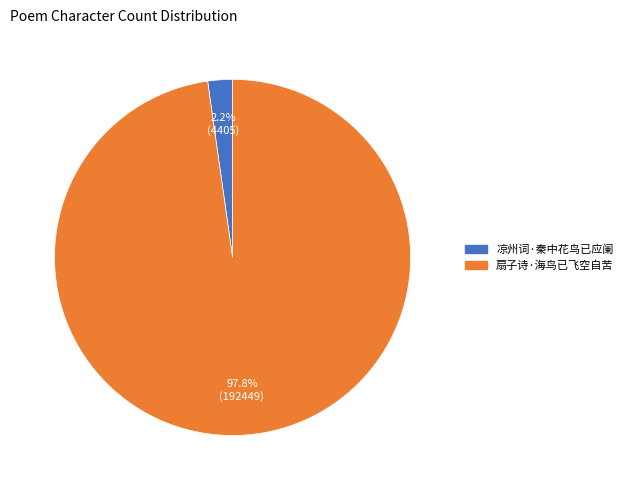

Combined, do 凉州词·秦中花鸟已应阑 and 扇子诗·海鸟已飞空自苦 account for over 50%?

Yes